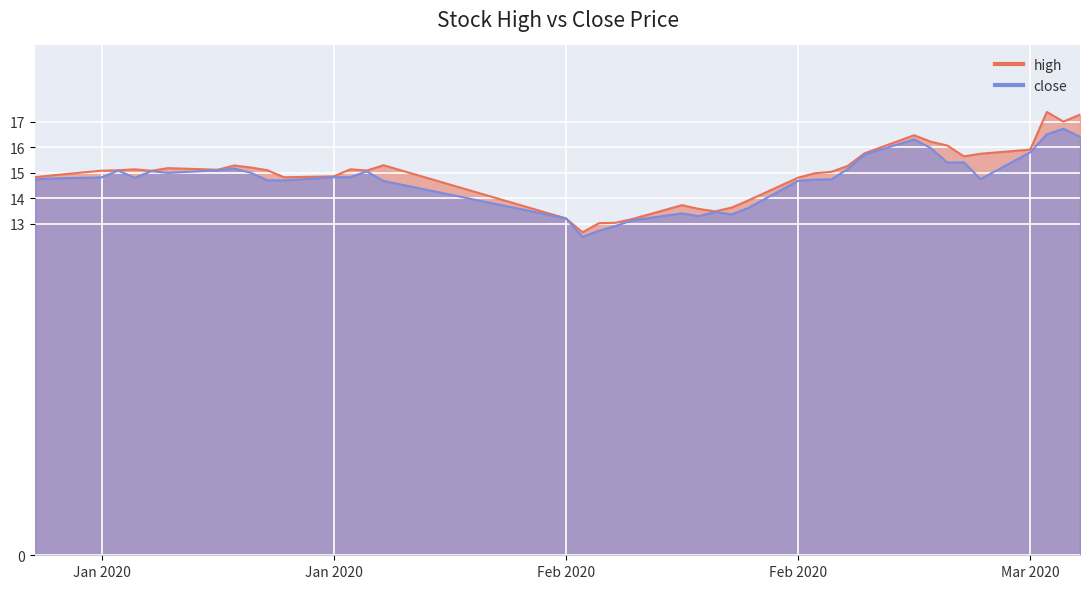

True or false: high and close cross at least once.

False